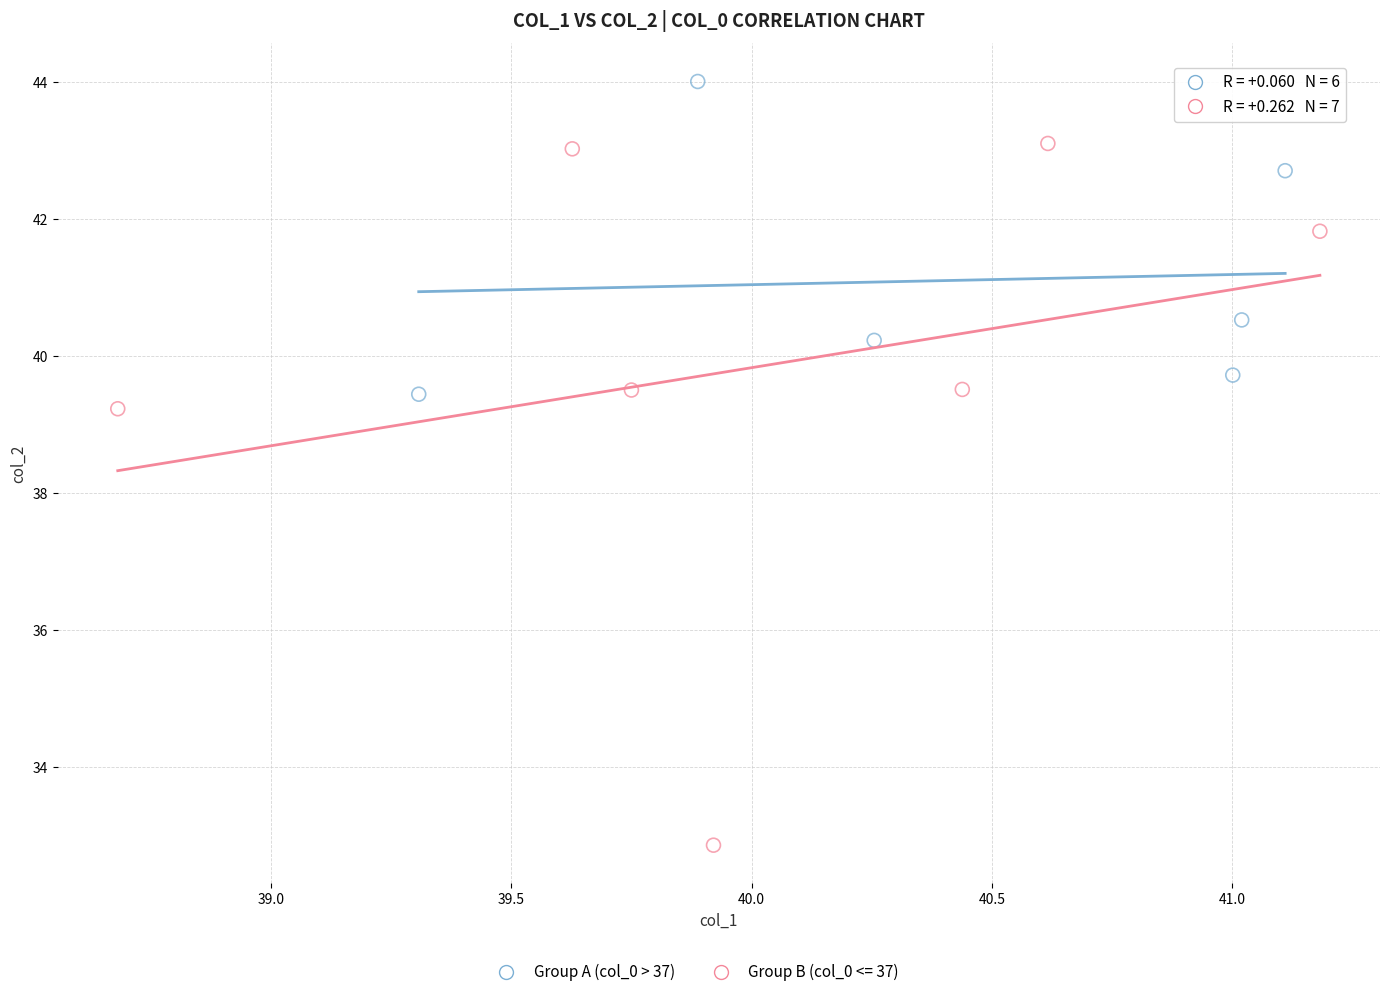

Which series contains the highest Y value?

Group A (col_0 > 37)